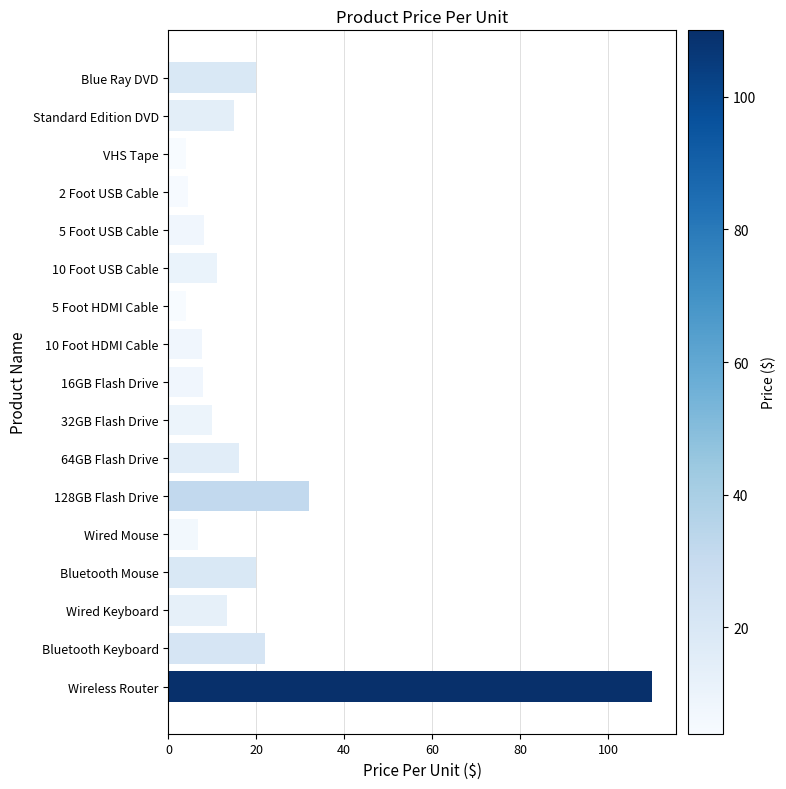

What is the label of the 13th bar from the top?

Wired Mouse